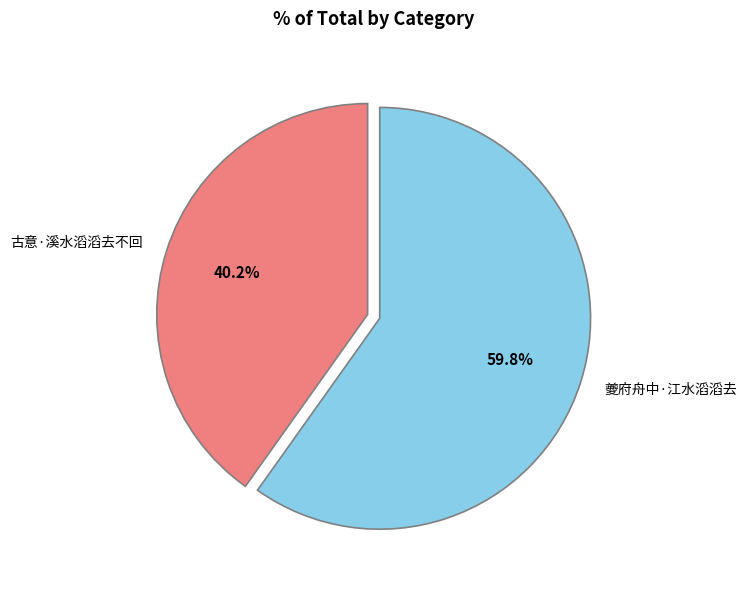

Count the number of slices in the pie.

2